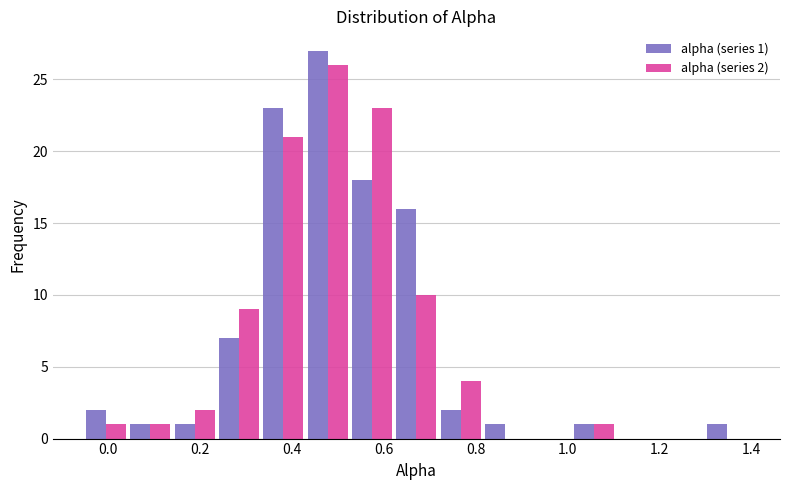

In the alpha (series 1) series, which range on the x-axis has the tallest bar?

0.42 to 0.52